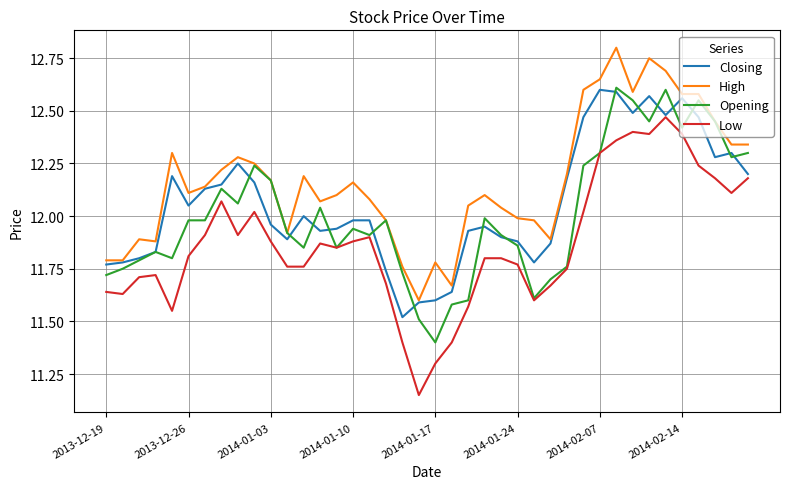

List the series in order of their overall mean, lowest first.

Low, Opening, Closing, High